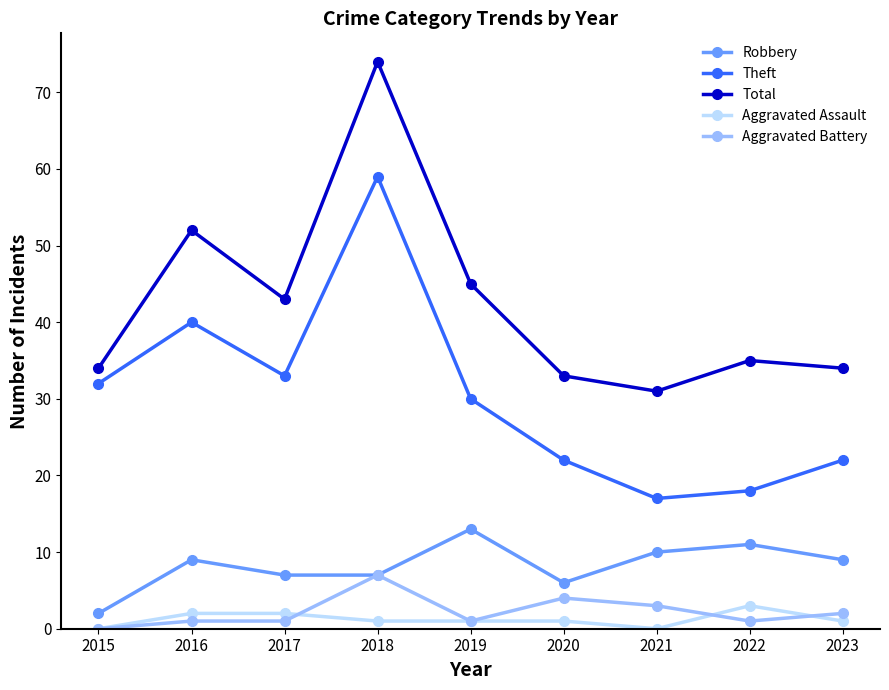

What is the highest value of the Robbery series?

13